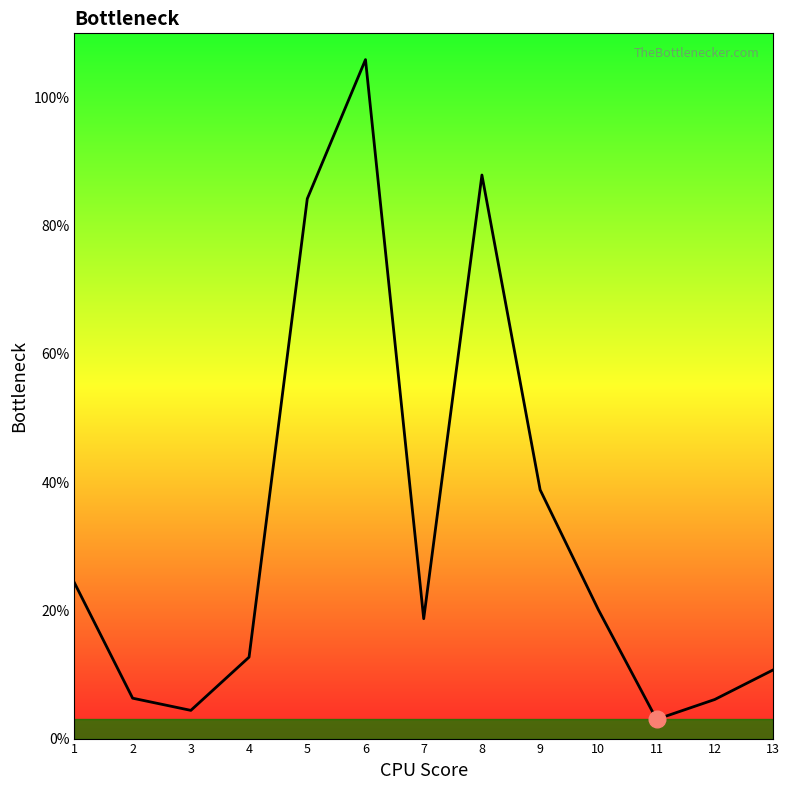

True or false: the data shows 18.7 at 7.

True